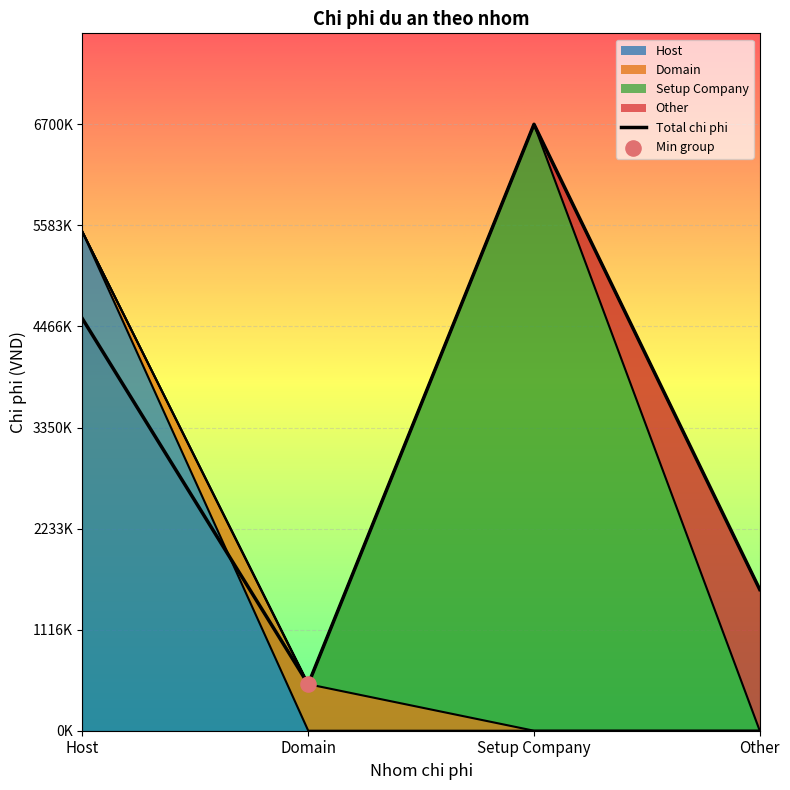

What is the change in value from Host to Setup Company?

+2150000